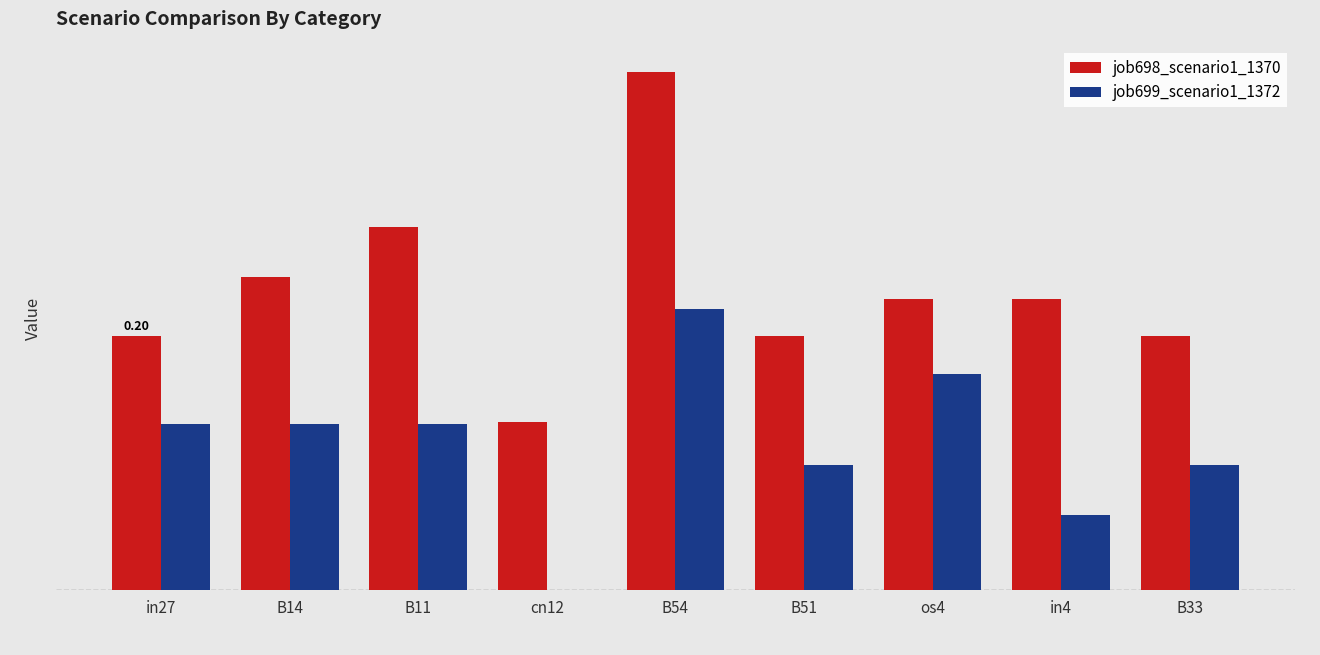

What is the spread (max minus min) of values at cn12?

0.1